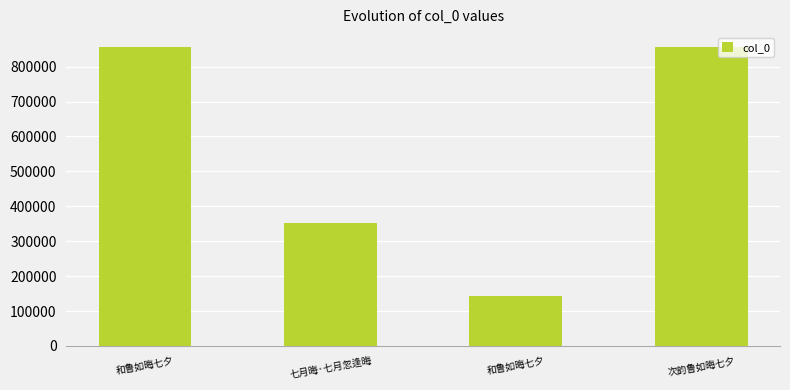

Are the bars horizontal?

No